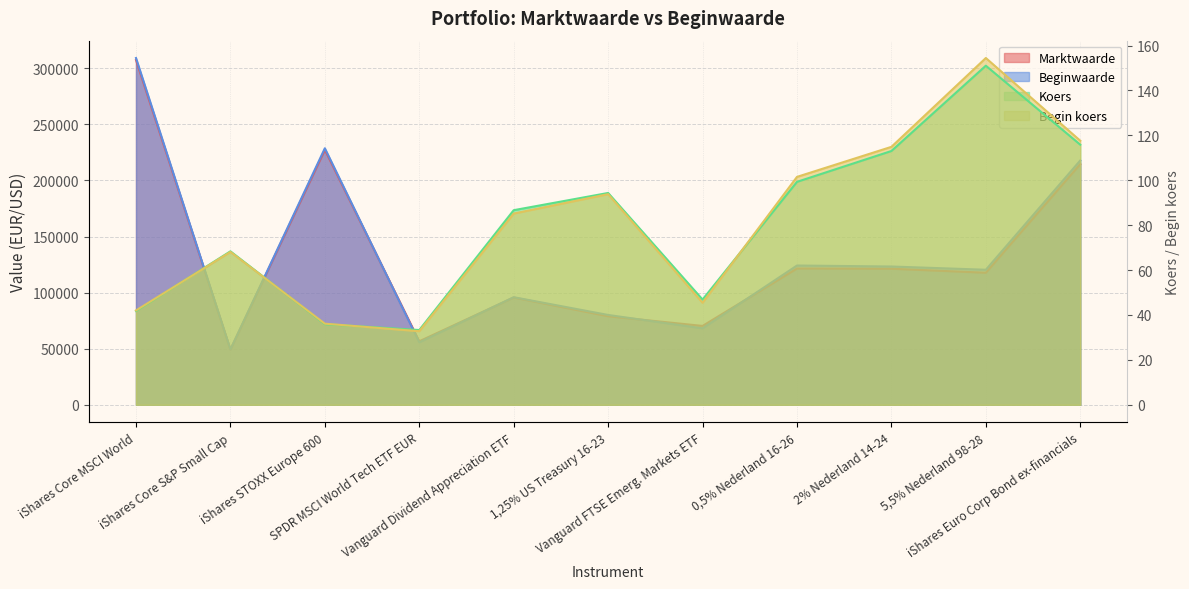

Reading left to right, extract all data points from this chart.

Marktwaarde: 307370.0	49323.0	227310.0	56610.0	95666.0	78954.0	70320.0	121479.0	121308.0	117734.0	214554.0
Beginwaarde: 309173.0	49388.0	228703.0	55743.0	95919.0	80104.0	68175.0	124182.0	123293.0	120400.0	217832.0
Koers: 41.8	68.4	35.9	33.3	86.7	94.3	46.9	99.3	113.0	151.0	115.8
Begin koers: 42.0	68.1	36.1	32.8	85.2	93.8	45.5	101.5	114.9	154.5	117.6